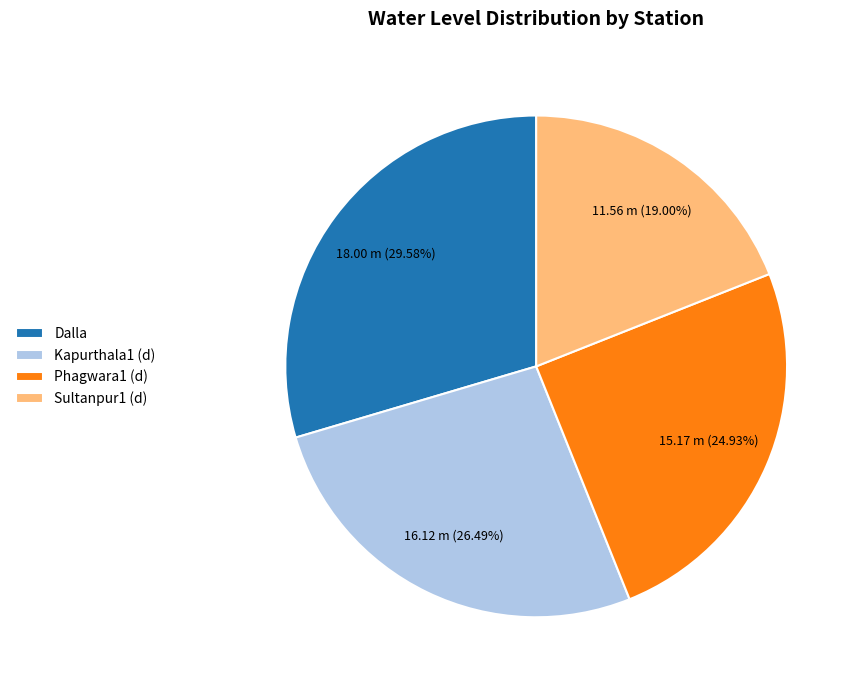

To the nearest percent, what is the average slice percentage?

25%